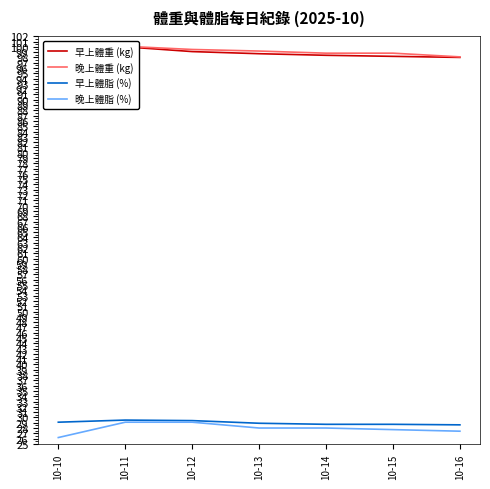

List the series in order of their peak value, highest first.

晚上體重 (kg), 早上體重 (kg), 早上體脂 (%), 晚上體脂 (%)